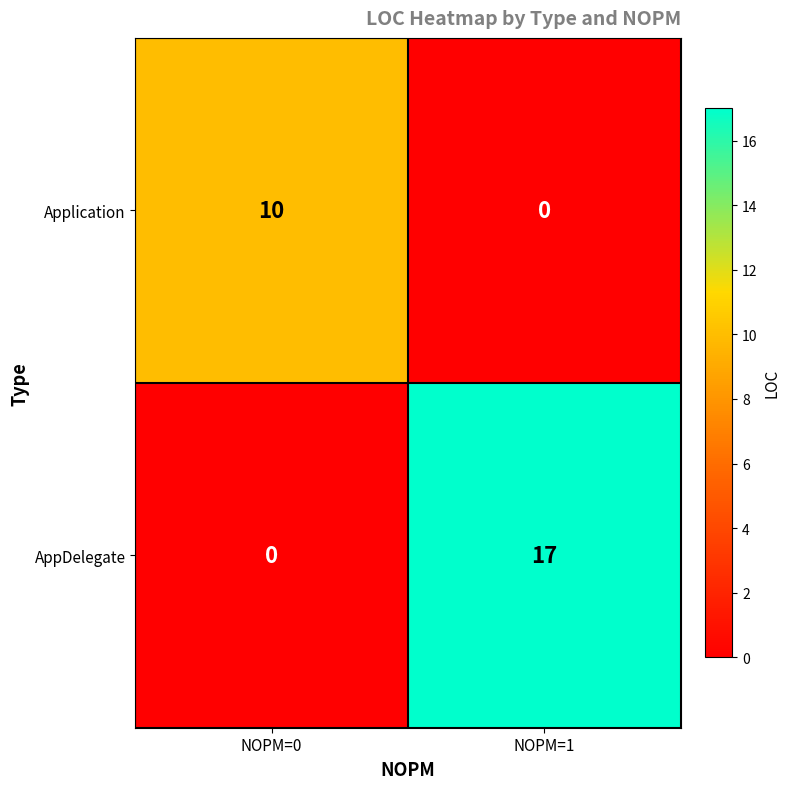

Which series has the largest total across all categories?

AppDelegate